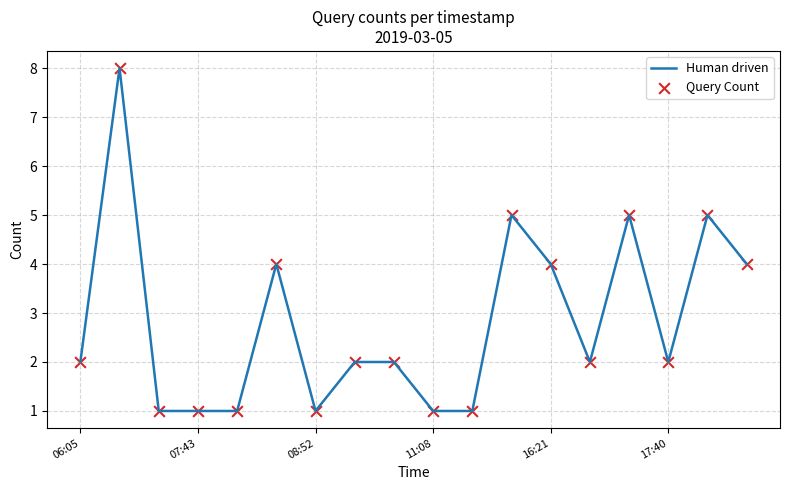

What is the maximum value shown in the chart?

8